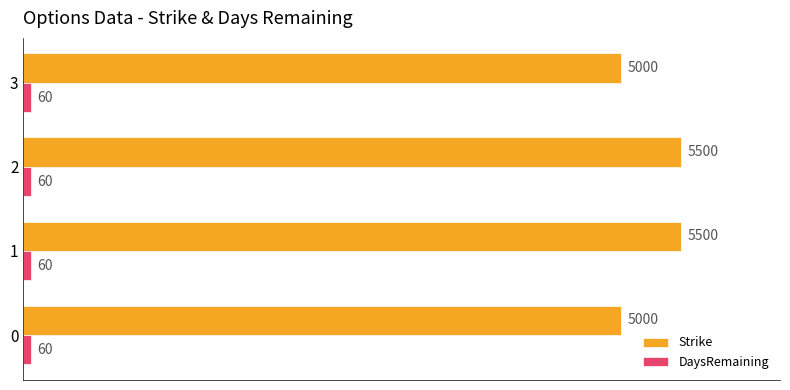

Which series has the widest spread of values?

Strike